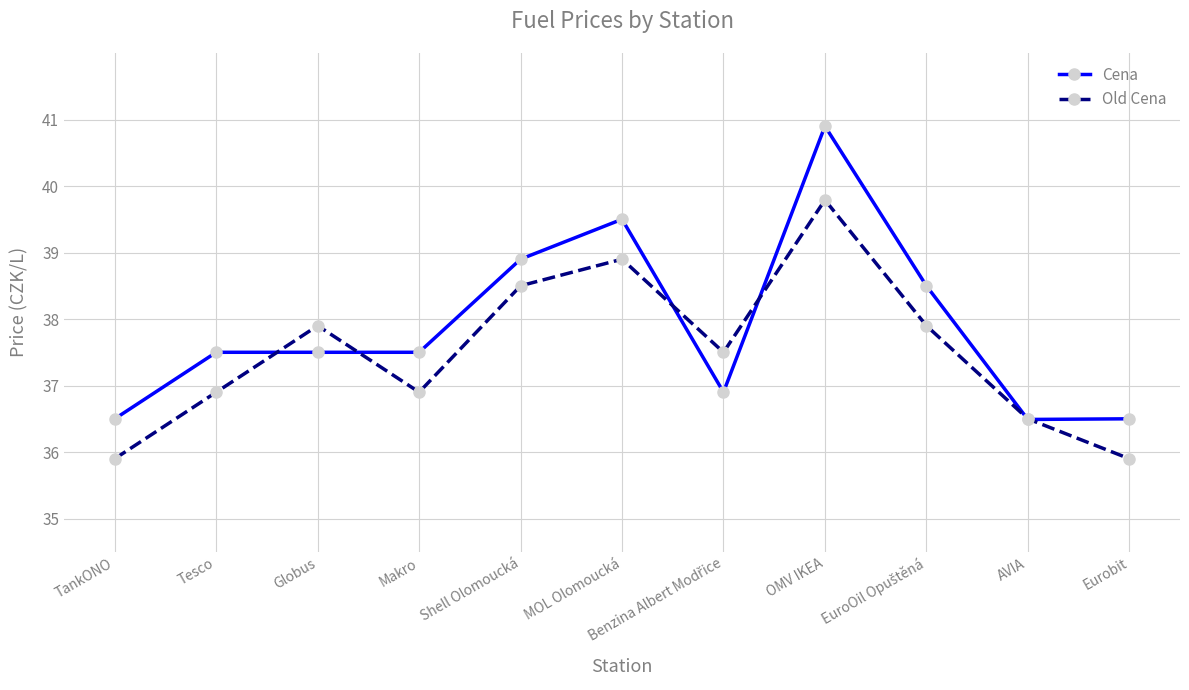

The value of Cena at Globus is 49.5. True or false?

False